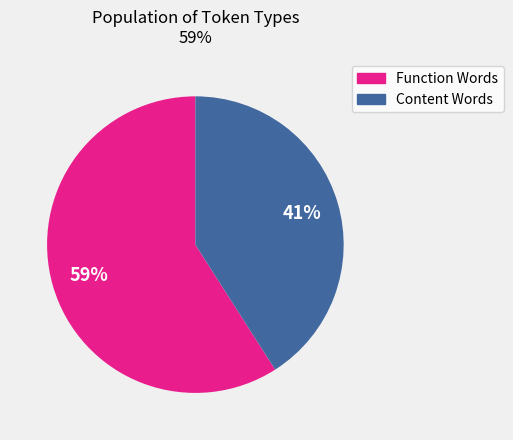

Approximately how many times larger is the value at Function Words compared to Content Words?

1.4